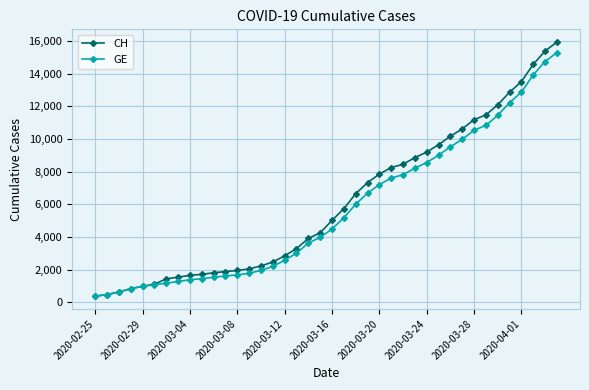

At how many categories does at least one series exceed 3104?

23